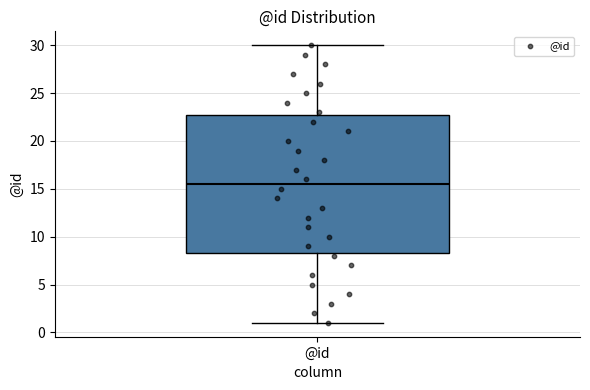

Transcribe this box plot: give where the median line is, the range the box spans, and where the two whiskers end, as read against the y-axis. The values are not printed on the chart, so give them approximately, as read against the axis.

median 15.5, box 8.5 to 23.0, whiskers 1.0 to 30.0